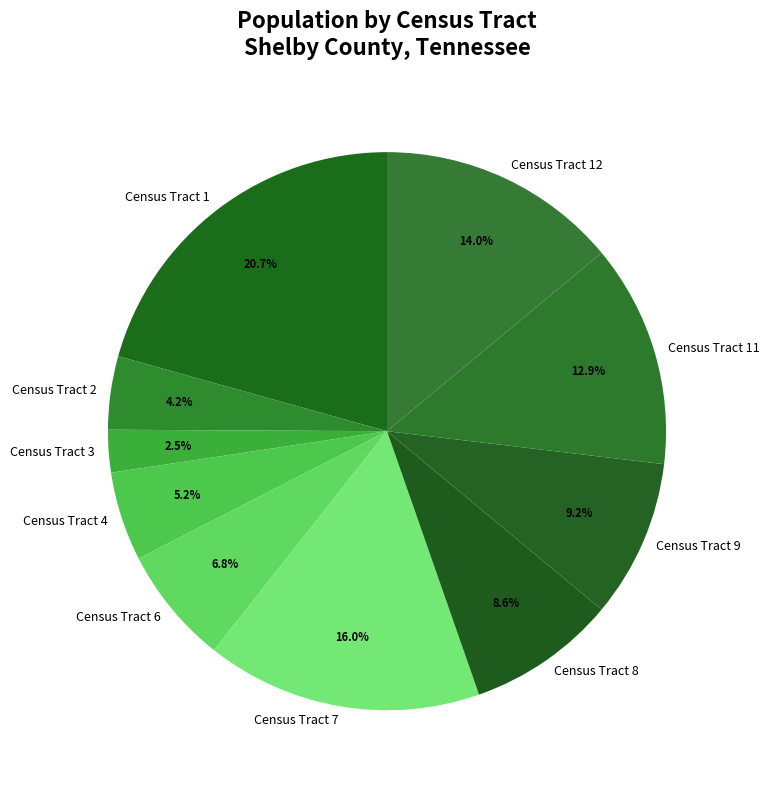

Does any single category account for the majority?

No